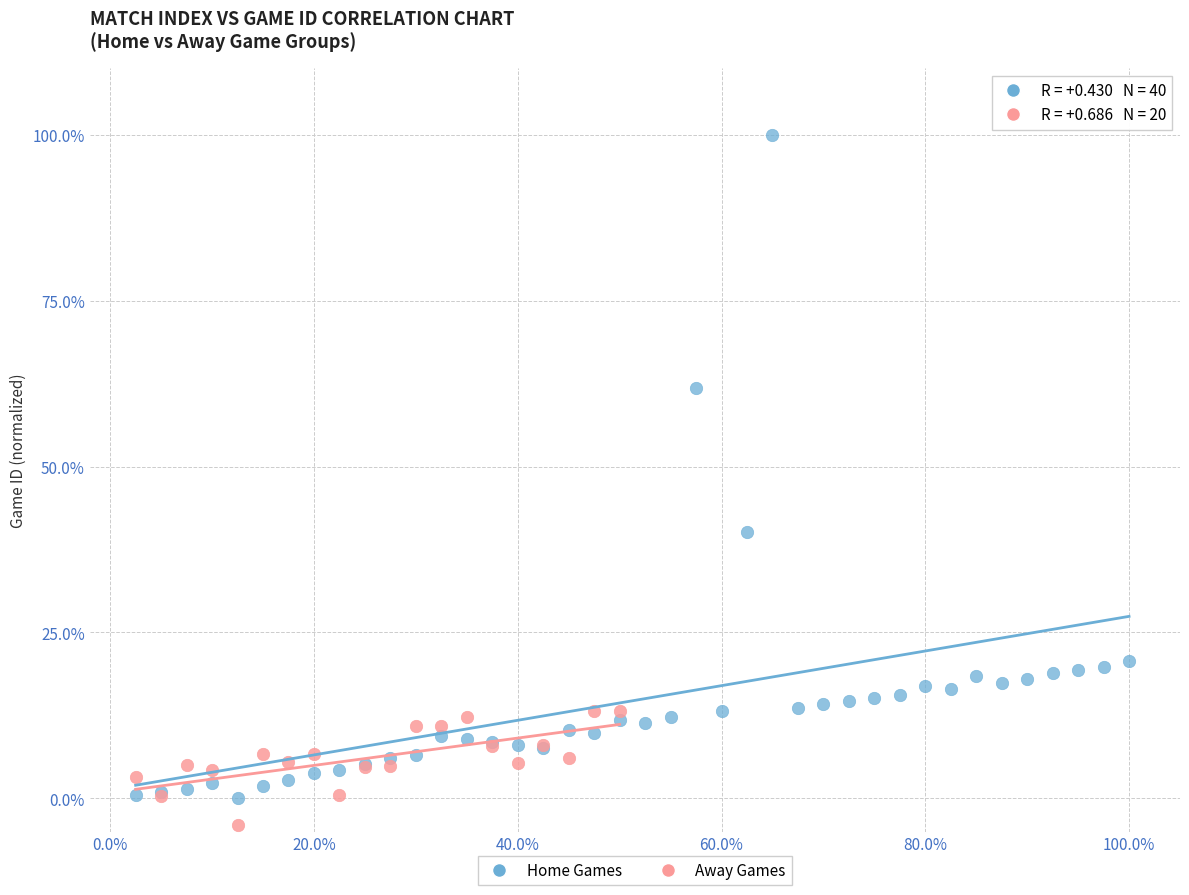

Which series has the widest spread of Y values?

Home Games